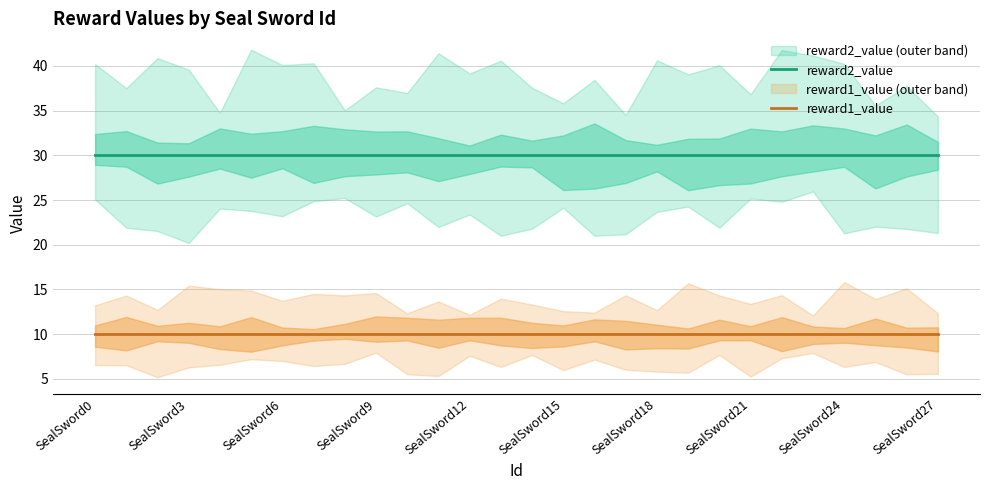

True or false: reward2_value and reward1_value intersect in this chart.

False